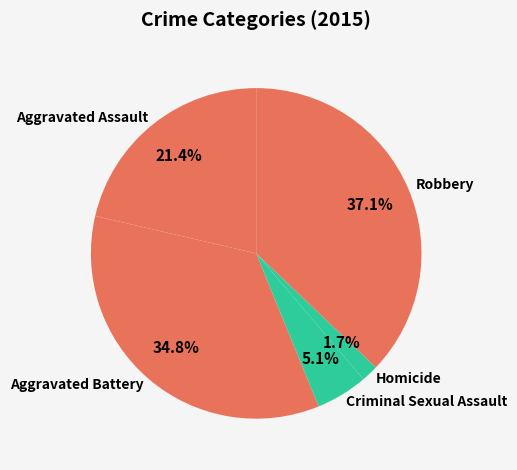

To the nearest percent, what is the difference between the Aggravated Battery and Homicide slice percentages?

33%